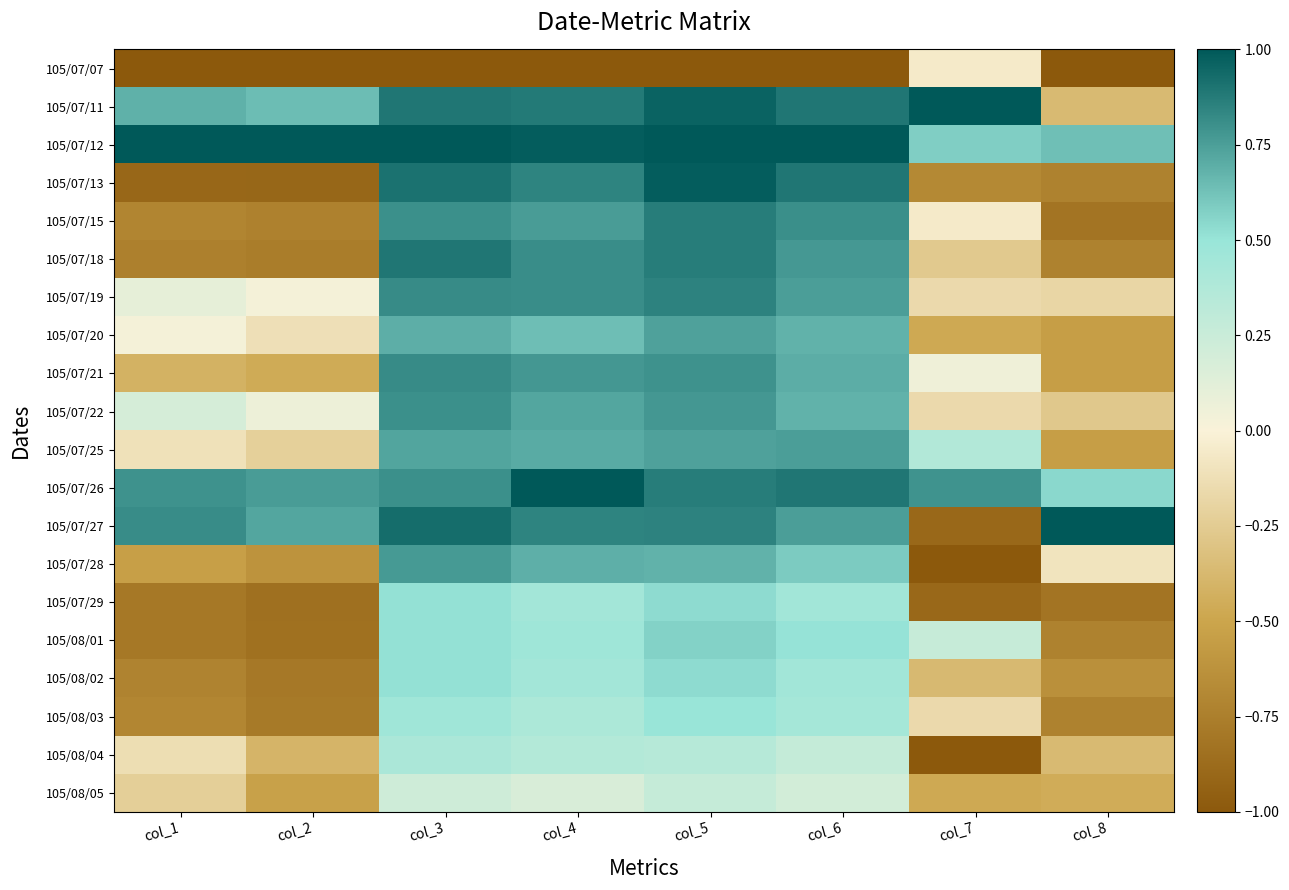

Which series has the largest total across all categories?

105/07/12